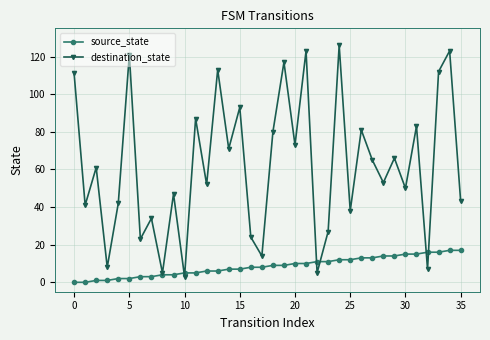

How many series are shown in this chart?

2